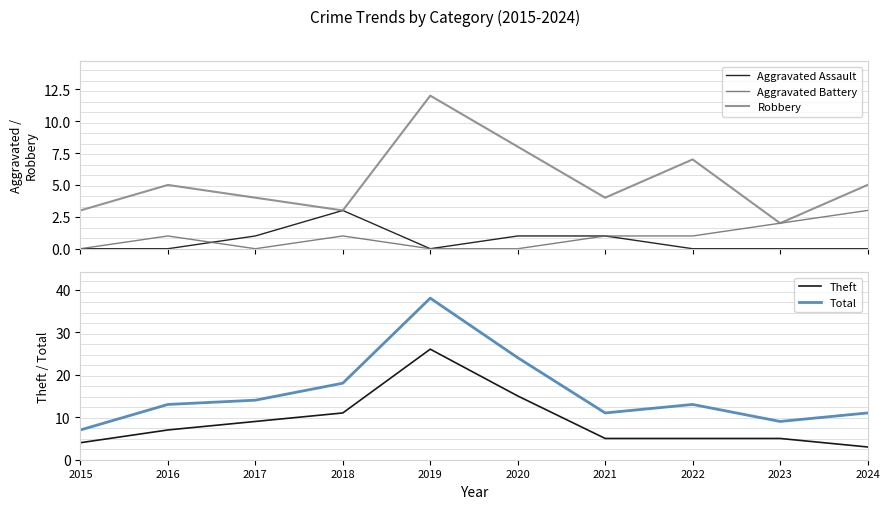

Which series has the widest spread of values?

Total